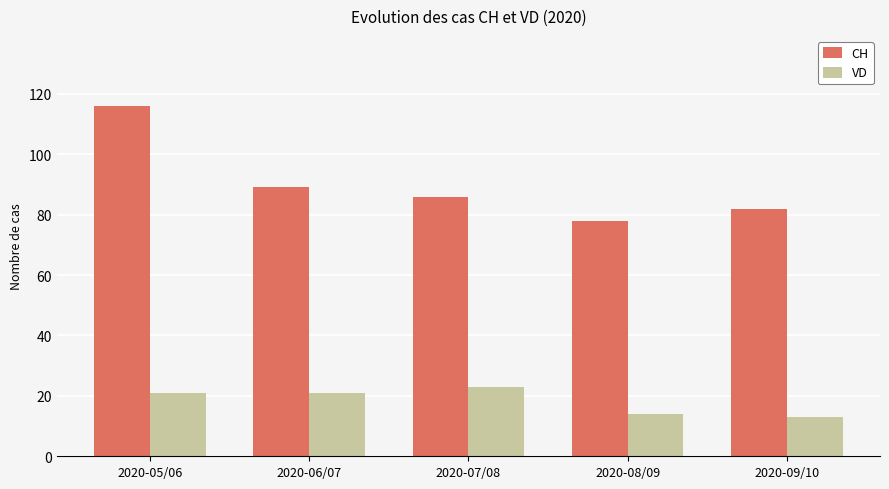

Which series has the largest range (max minus min)?

CH